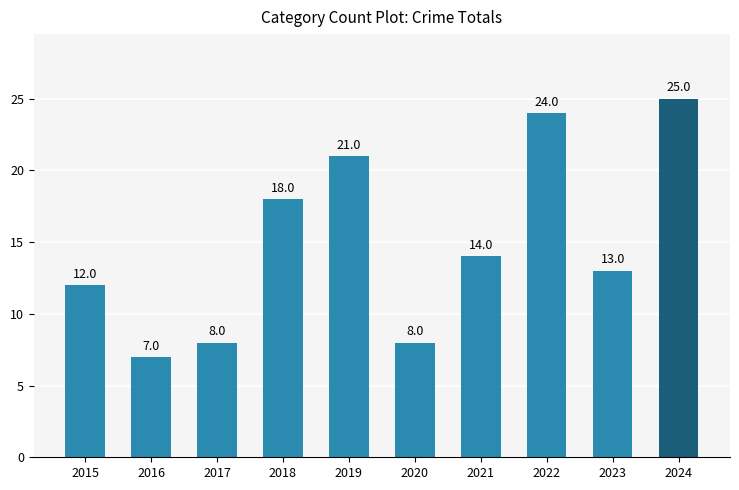

How many series are shown in this chart?

1